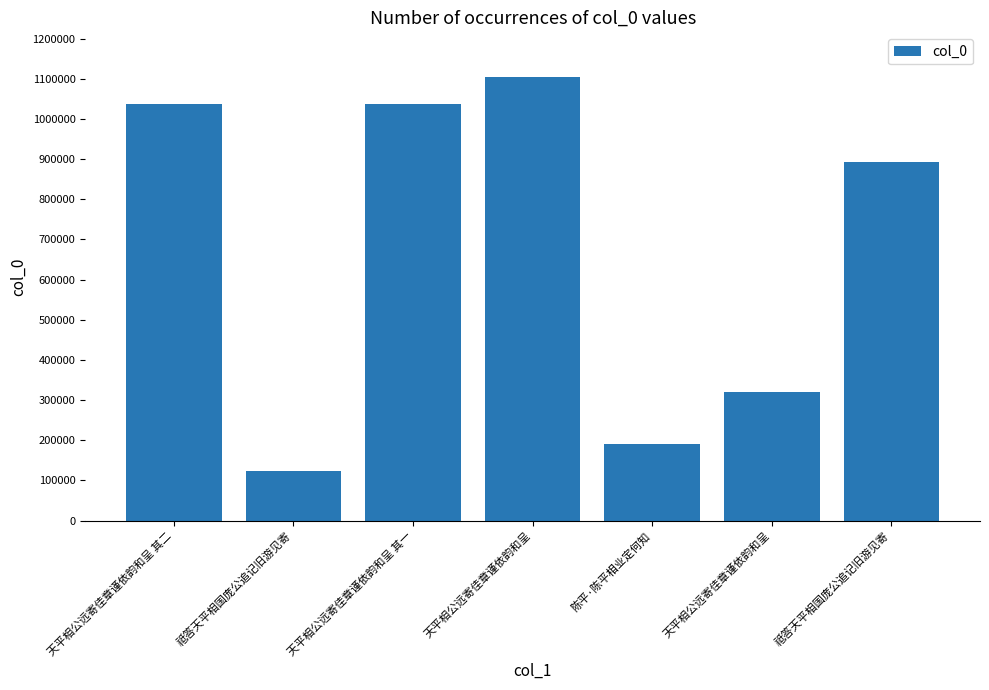

How many values are below 892583?

3